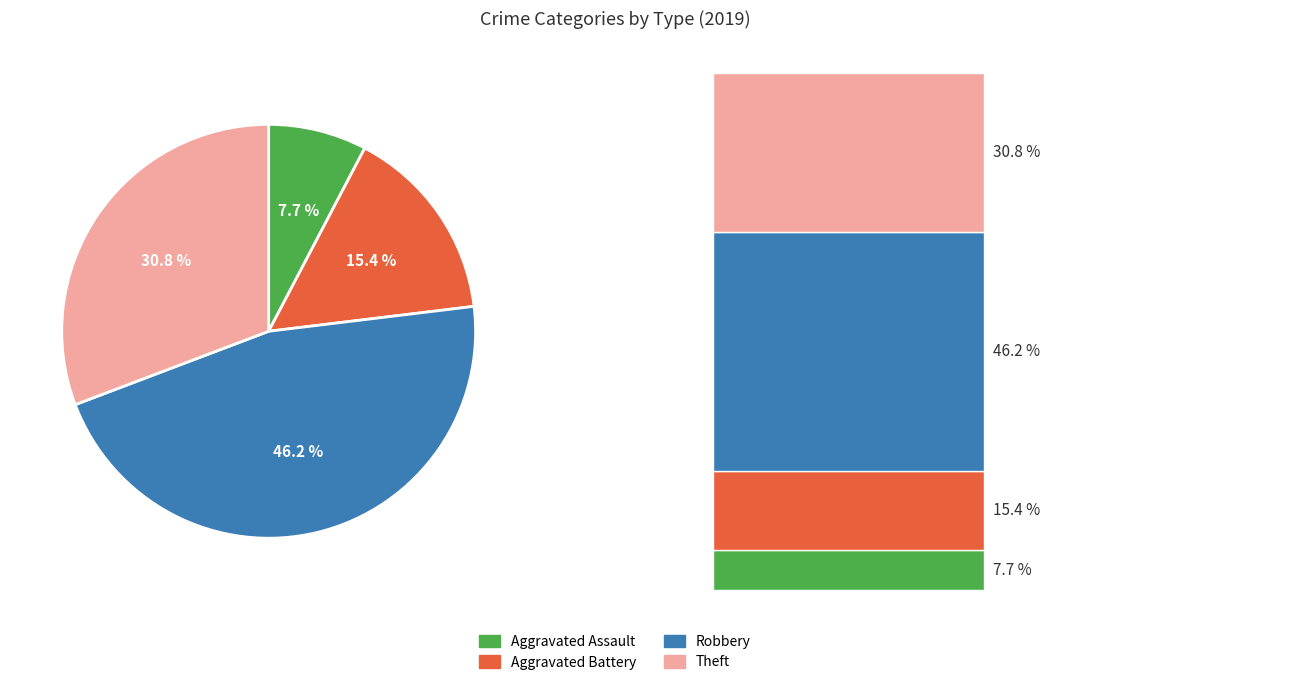

To the nearest percent, what is the average slice percentage?

25%